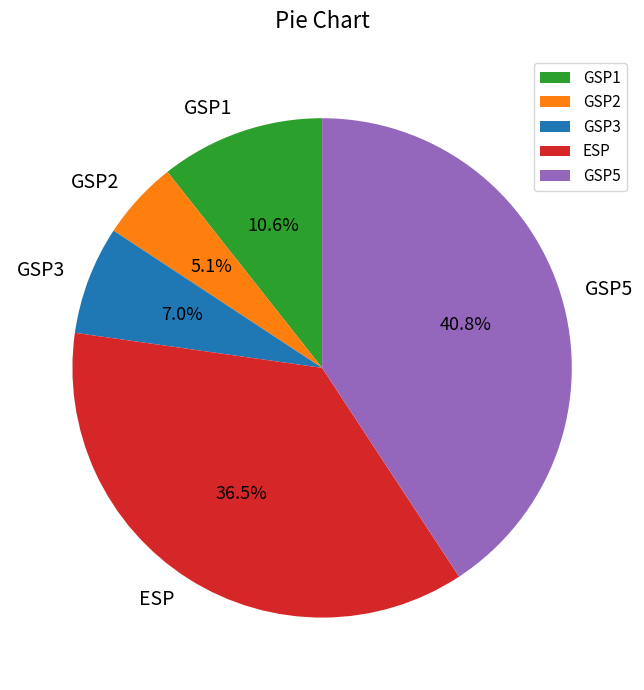

Combined, do ESP and GSP1 account for over 50%?

No